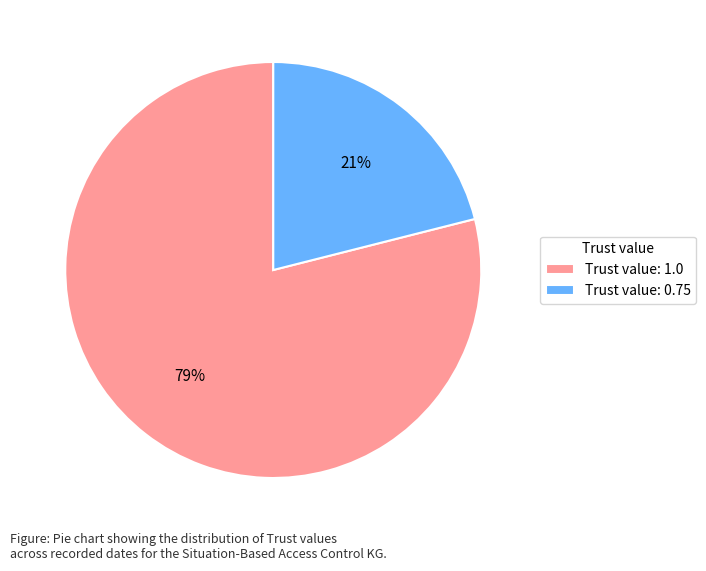

Count the number of slices in the pie.

2